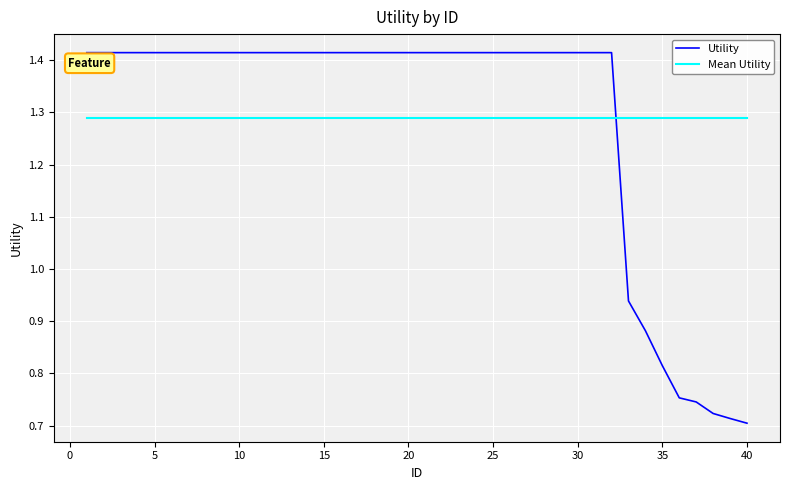

After their last crossing, which series has the higher values: Mean Utility or Utility?

Mean Utility